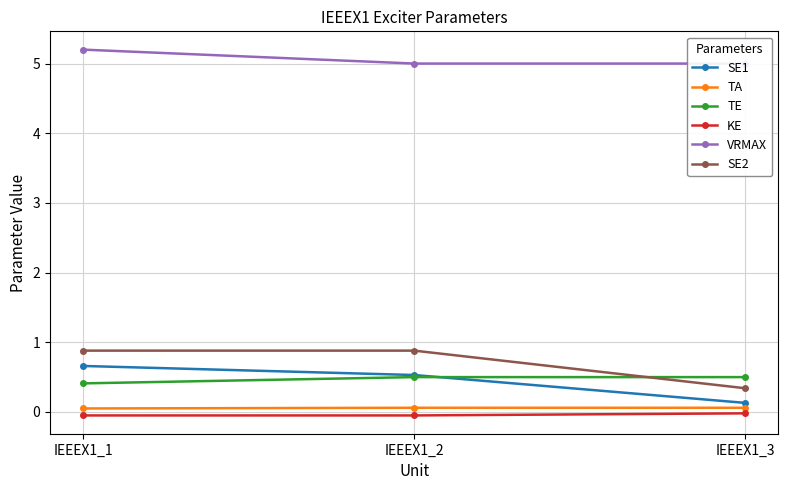

Reading left to right, transcribe all the data shown in this chart.

SE1: 0.7	0.5	0.1
TA: 0.1	0.1	0.1
TE: 0.4	0.5	0.5
KE: -0.1	-0.1	-0.0
VRMAX: 5.2	5.0	5.0
SE2: 0.9	0.9	0.3